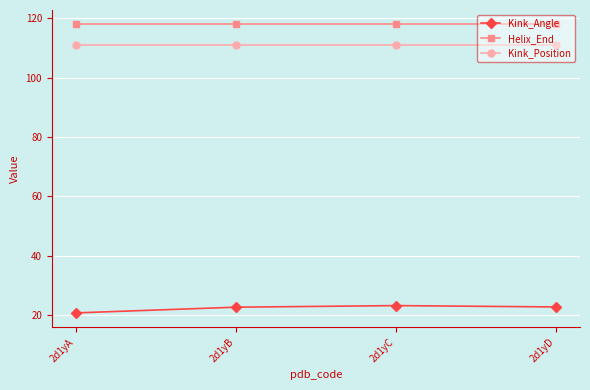

What is the value of the Kink_Angle point at the 3rd from the left?

23.2